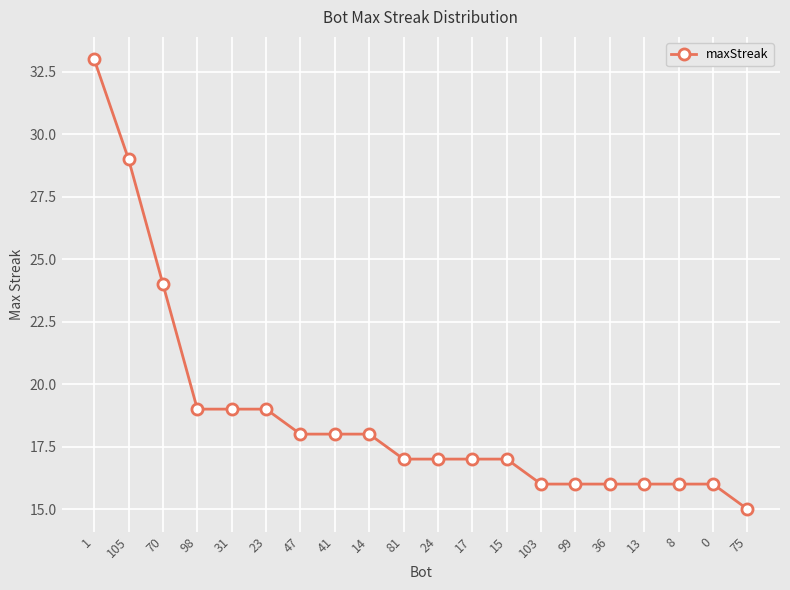

What is the value of the 3rd point from the left?

24